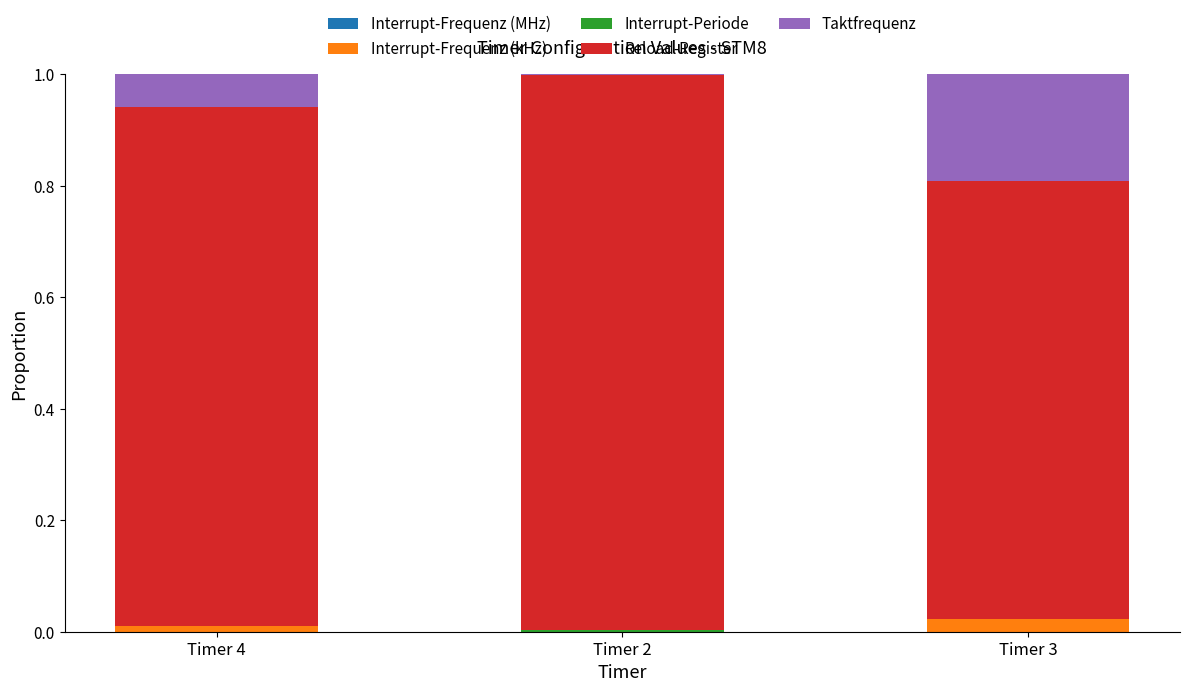

What position from the left is Timer 4?

1